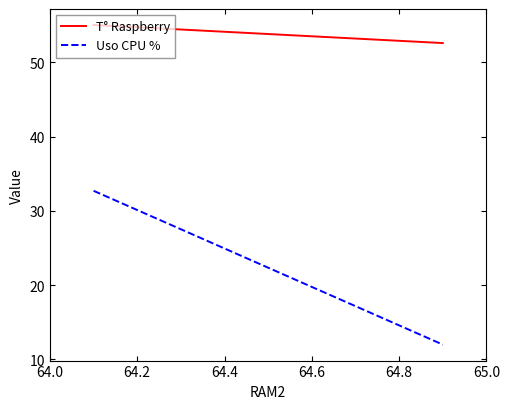

How many data points in Uso CPU % are less than 32?

1